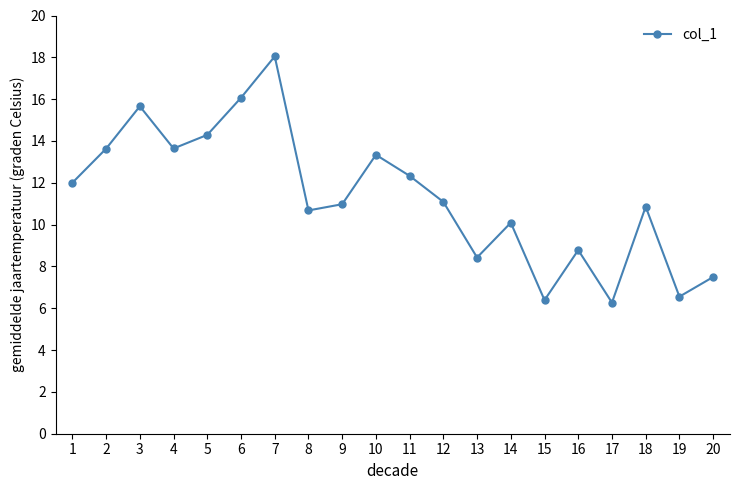

What is the sum of the values at 6 and 3?

31.7